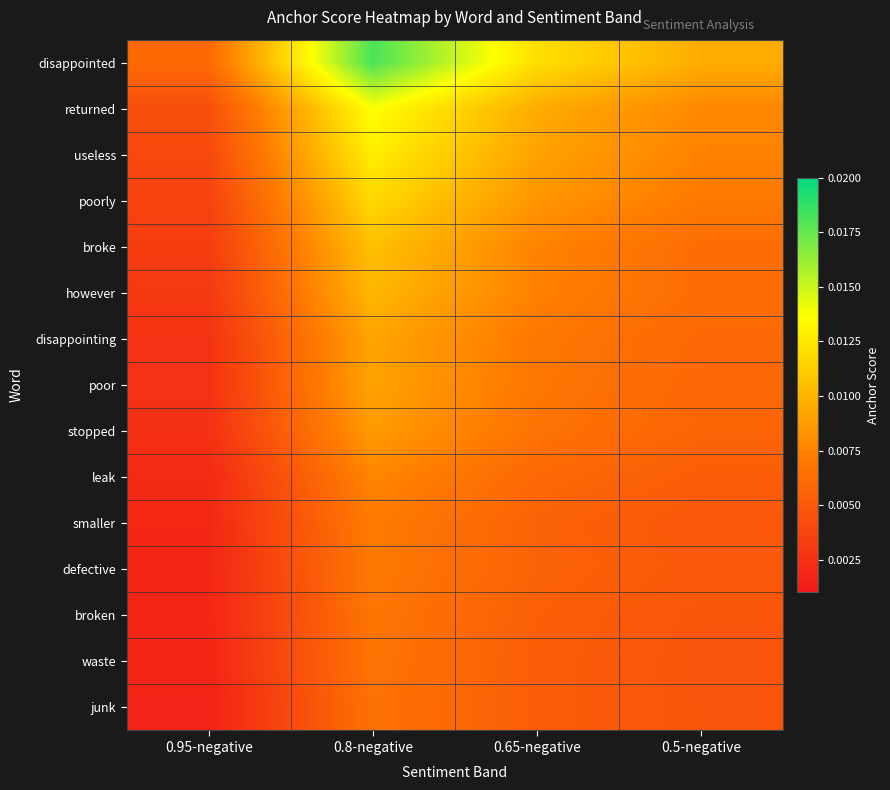

At 0.8-negative, list the series in order from smallest to largest.

junk, waste, broken, defective, smaller, leak, stopped, poor, disappointing, however, broke, poorly, useless, returned, disappointed